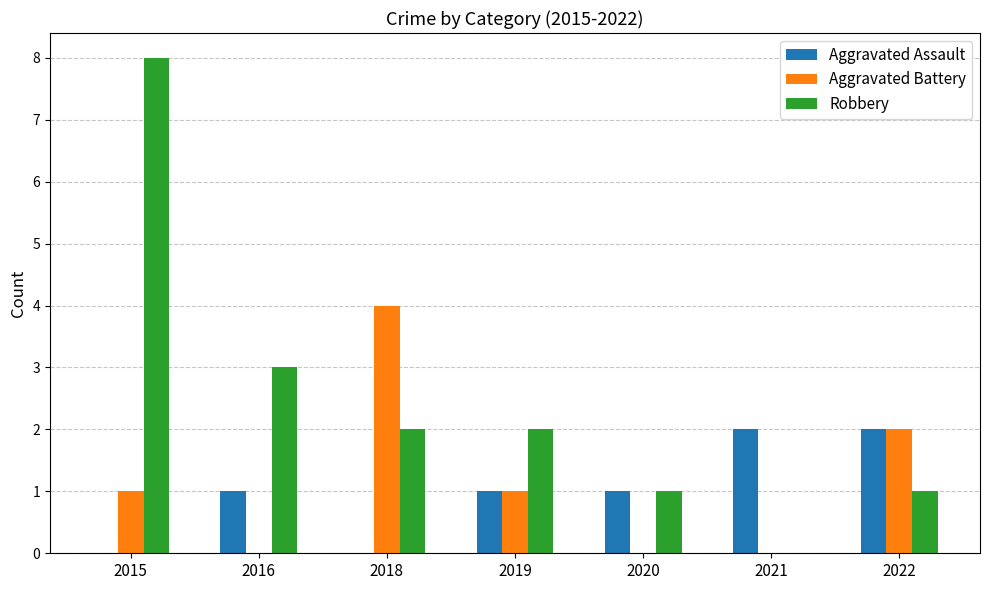

How many distinct data groups are displayed?

3